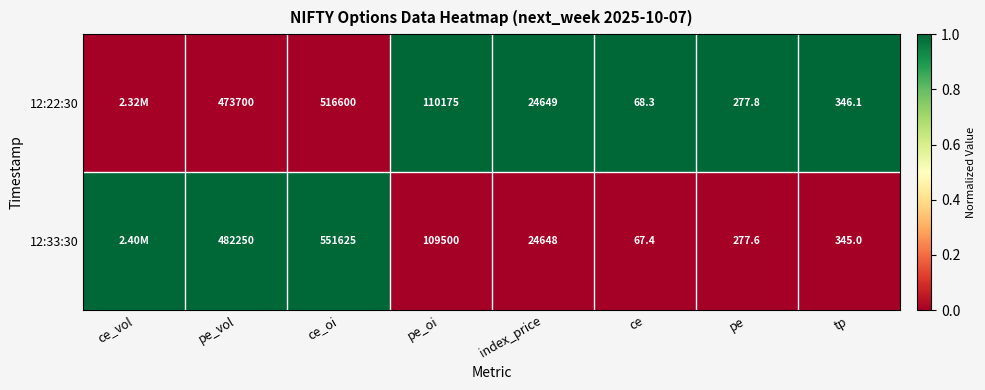

Is the value of 12:33:30 at tp greater than the value of 12:22:30 at tp?

No